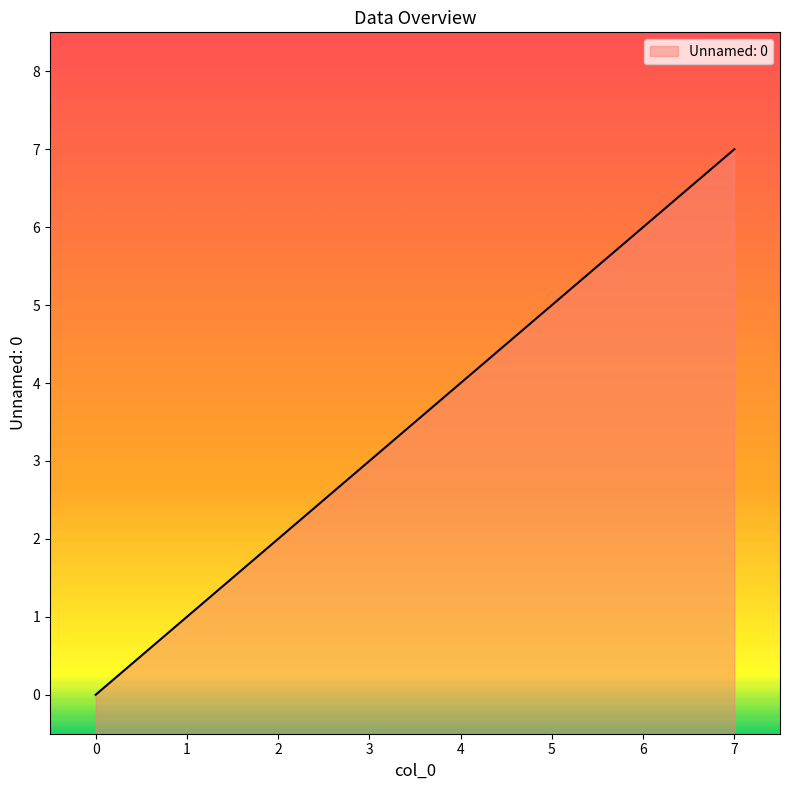

True or false: the data has more than 2 interior local peaks.

False